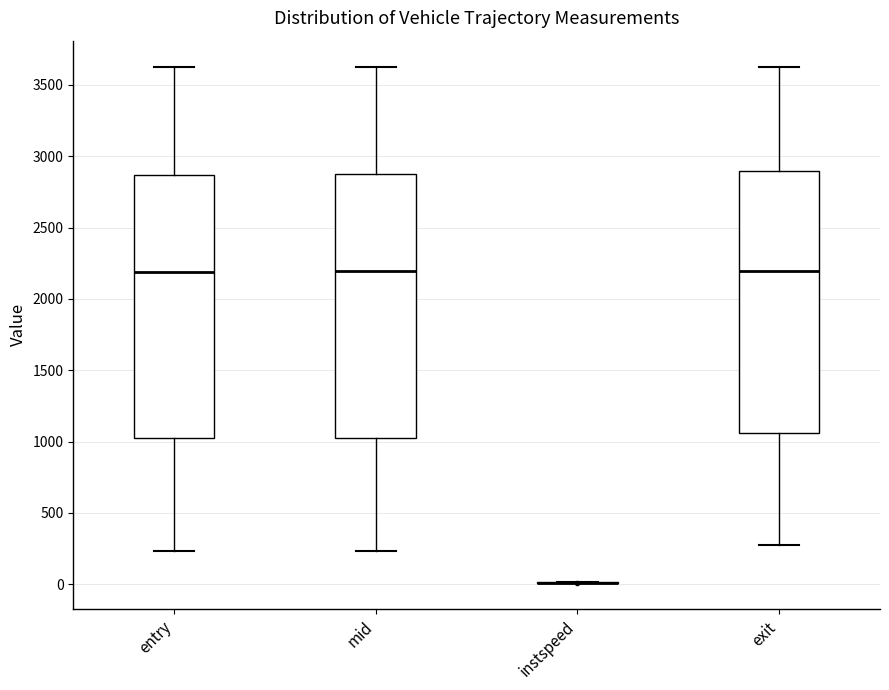

Reading left to right, transcribe this box plot: for each box, give where its median line is, the range the box spans, and where its two whiskers end, as read against the y-axis. The values are not printed on the chart, so give them approximately, as read against the axis.

entry: median 2200, box 1000 to 2850, whiskers 250 to 3600
mid: median 2200, box 1050 to 2850, whiskers 250 to 3650
instspeed: box collapsed to a line at 0, whiskers 0 to 0
exit: median 2200, box 1050 to 2900, whiskers 250 to 3650